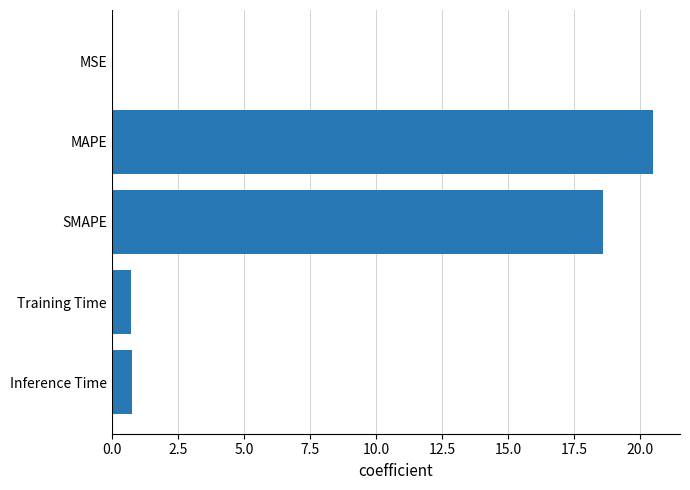

What is the sum of all values?

40.5